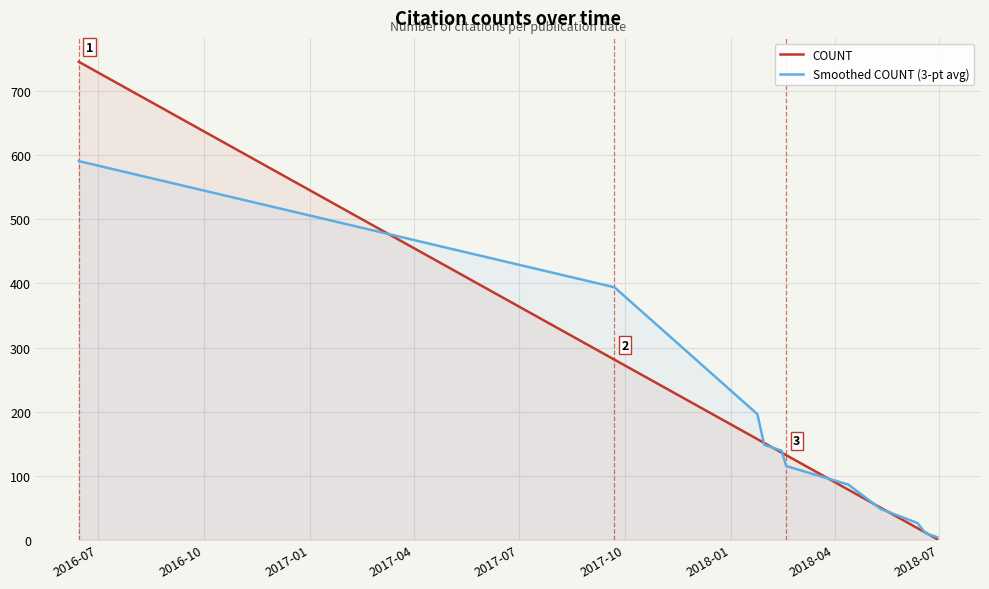

Which series has the widest spread of values?

COUNT